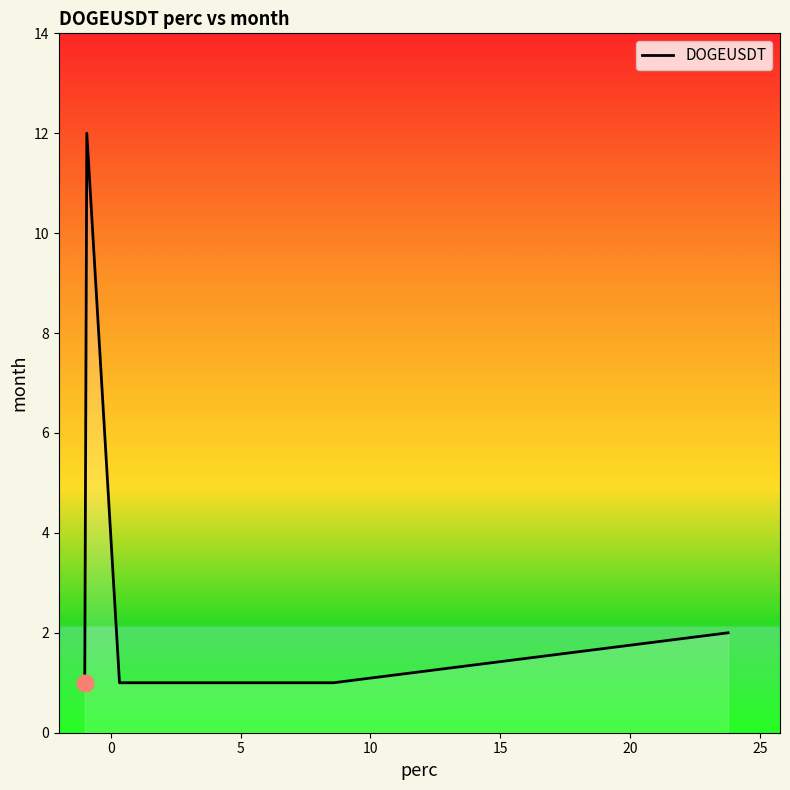

What is the maximum value shown in the chart?

12